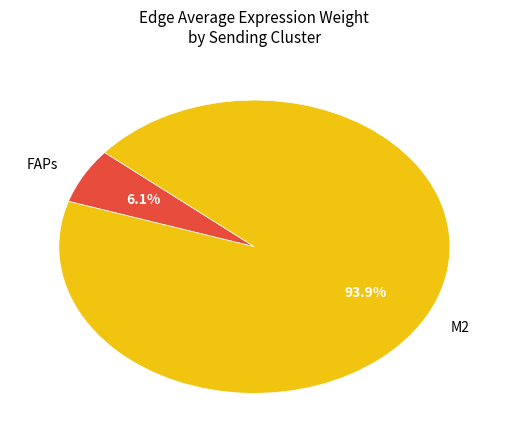

Does FAPs account for over 50% of the chart?

No